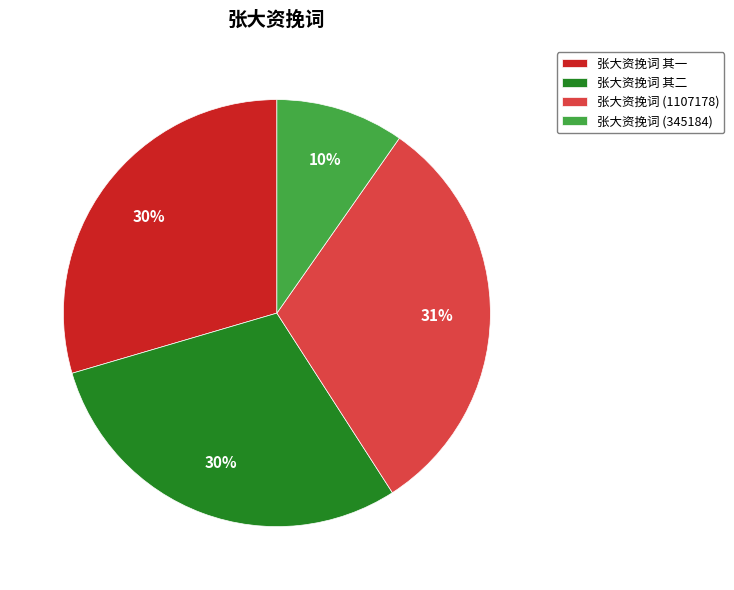

How many segments does this pie chart have?

4